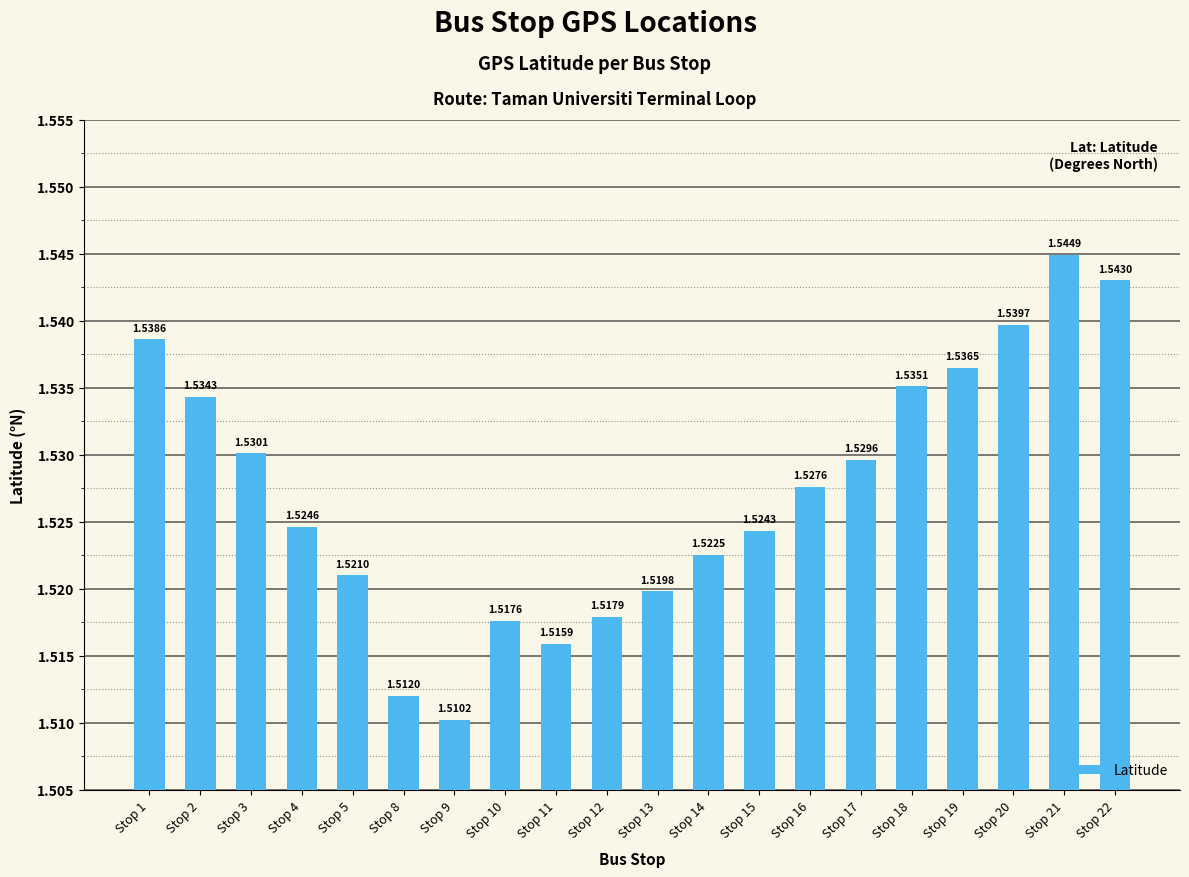

Between Stop 4 and Stop 17, which is larger?

Stop 17